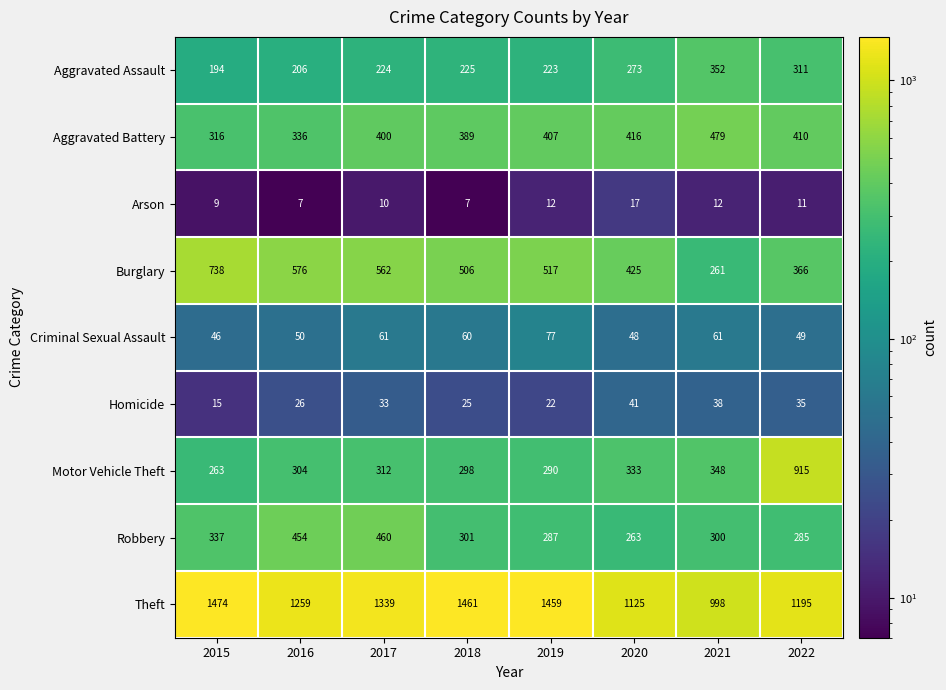

Is it true that Aggravated Battery equals 336 at 2016?

True